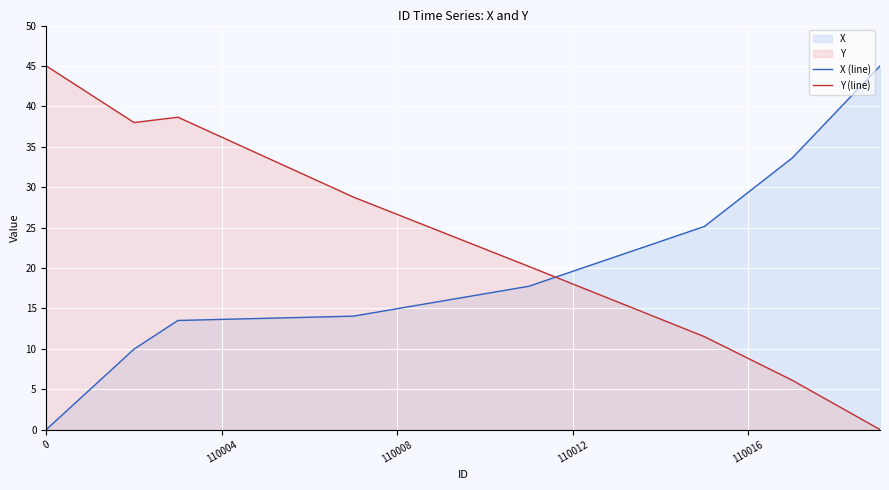

Which series has the largest total across all categories?

Y (line)